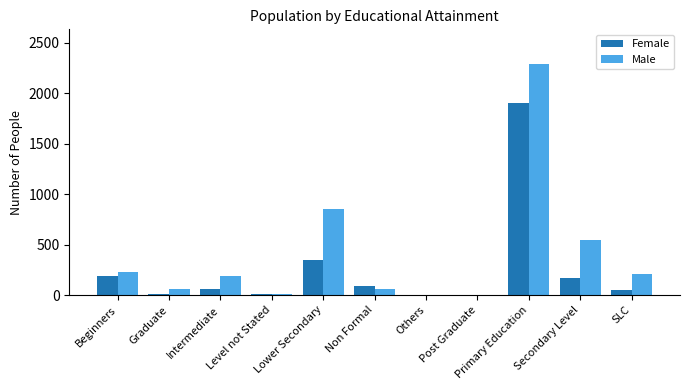

At which category is the sum across all series the highest?

Primary Education